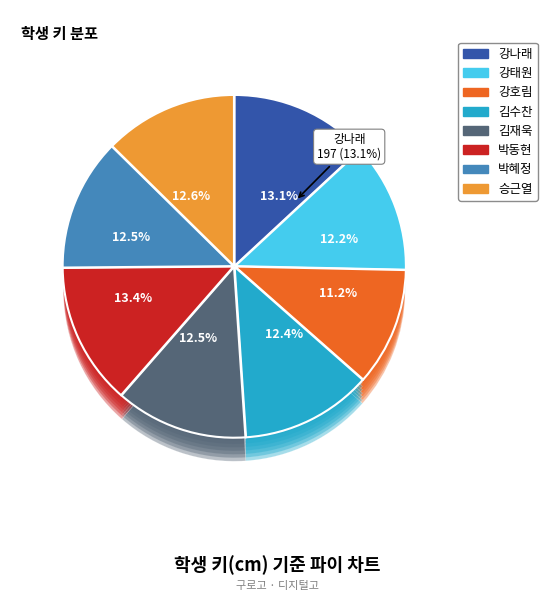

How many segments does this pie chart have?

8